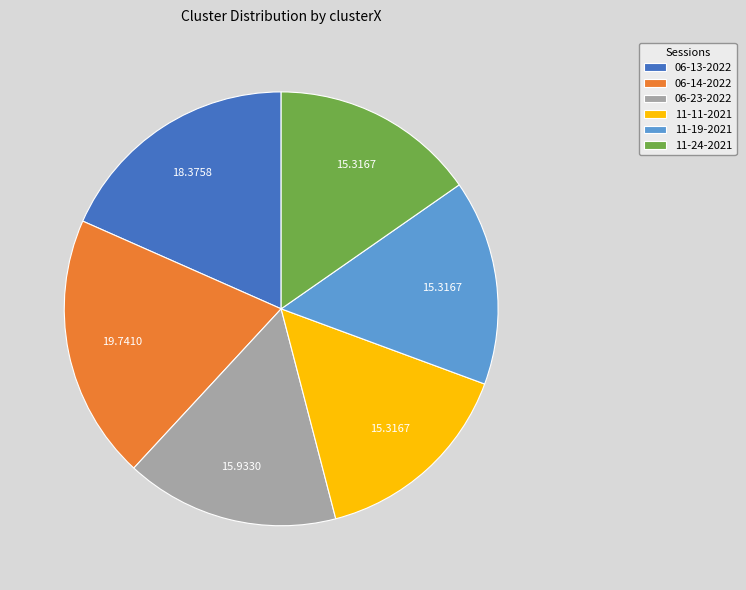

Does 06-23-2022 account for over 50% of the chart?

No